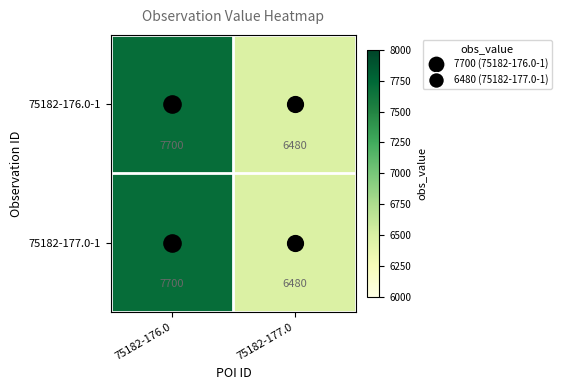

At which category is the sum across all series the highest?

75182-176.0